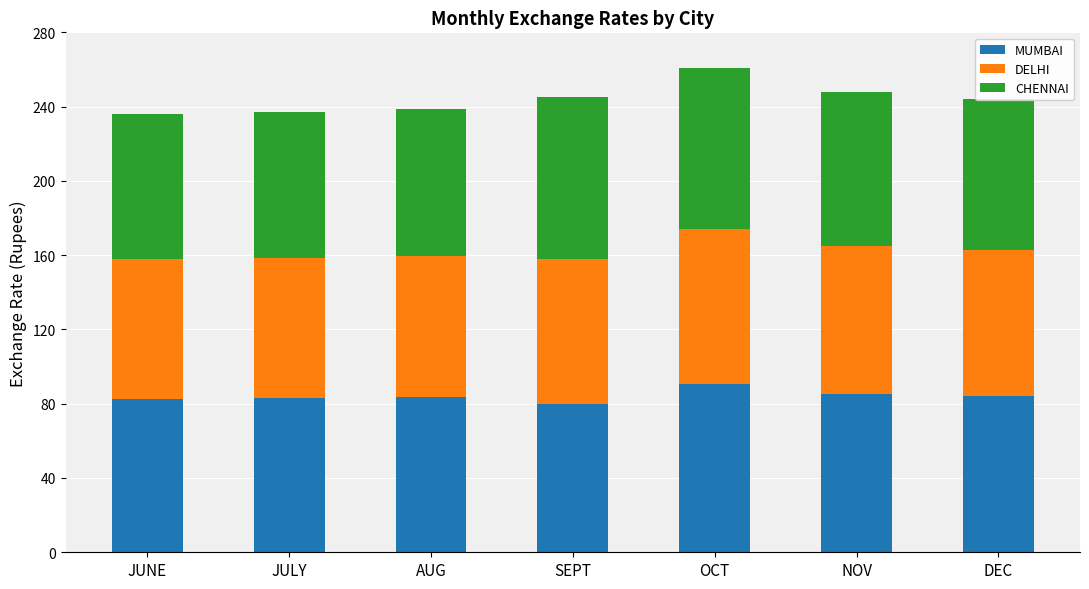

What is the total value across all series at NOV?

247.9